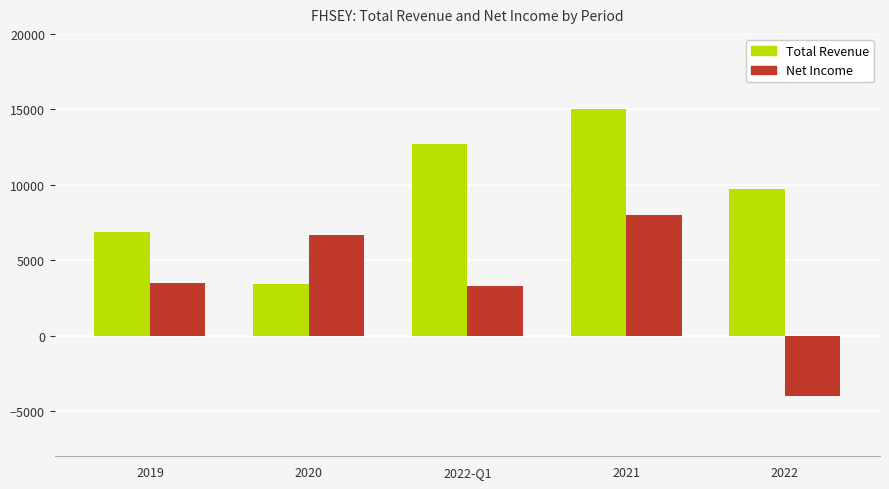

What is the average value of the Net Income series?

3500